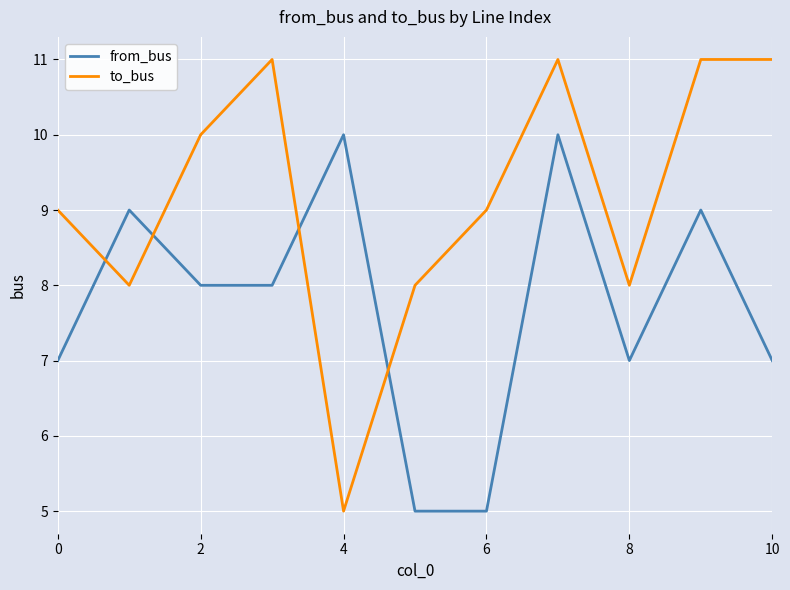

What is the difference between the maximum and minimum values in the from_bus series?

5